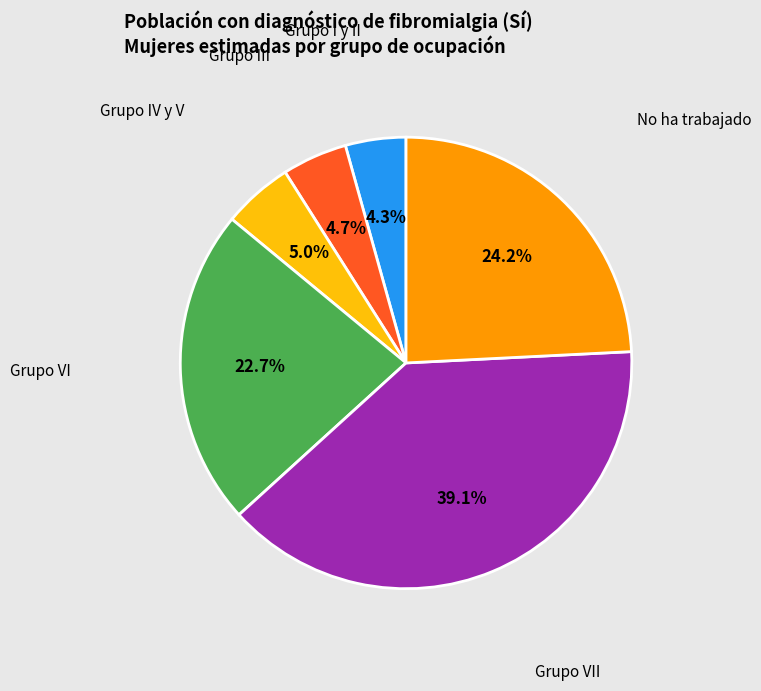

Does any single category account for the majority?

No